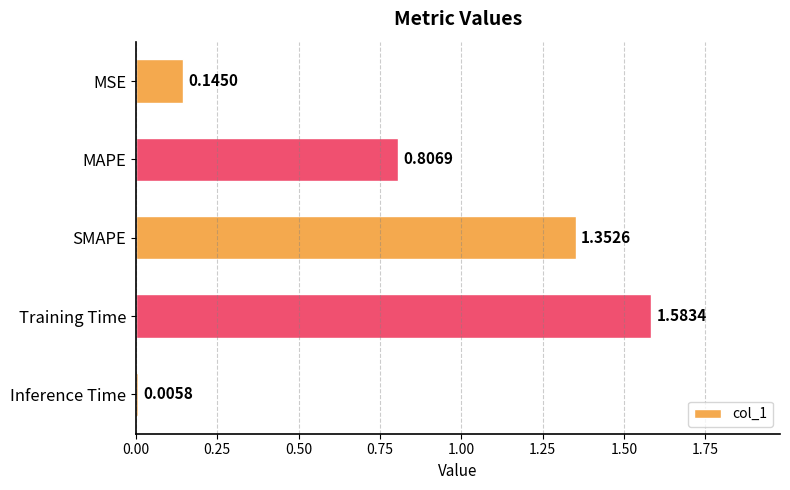

What is the change in value from MSE to SMAPE?

+1.2